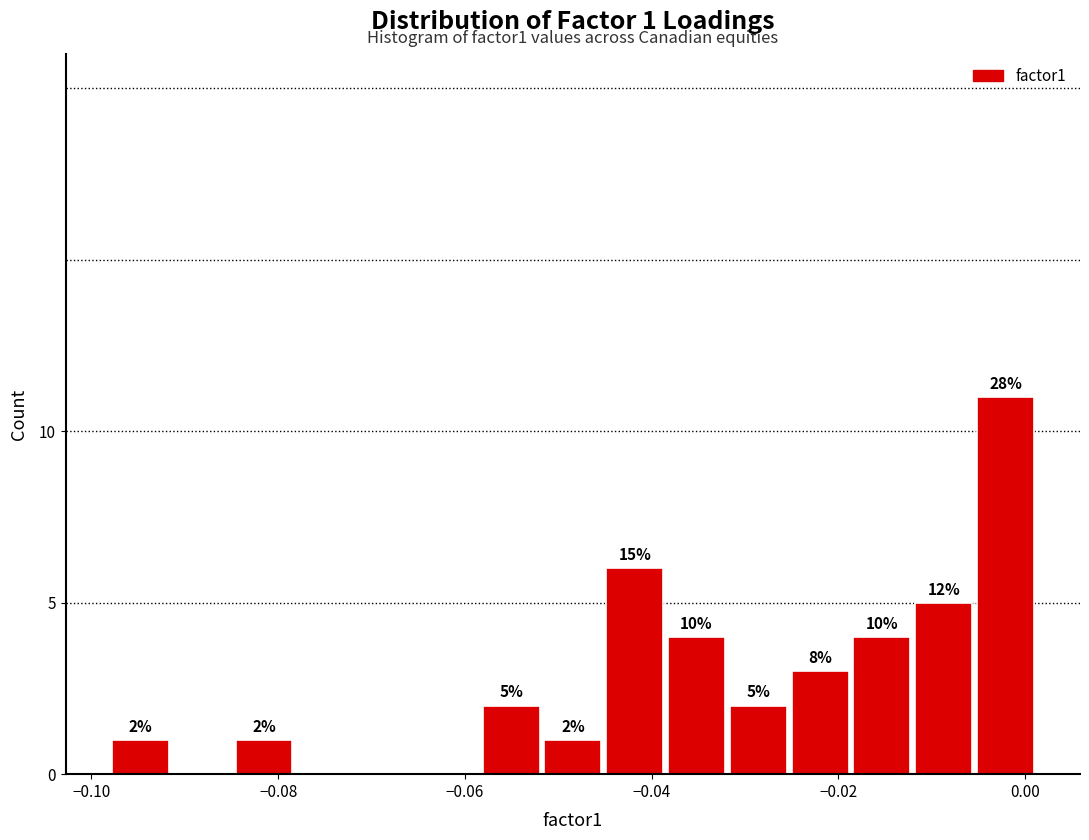

Around what value on the x-axis is the tallest bar? Give the approximate position of its centre, as read against the axis.

-0.002